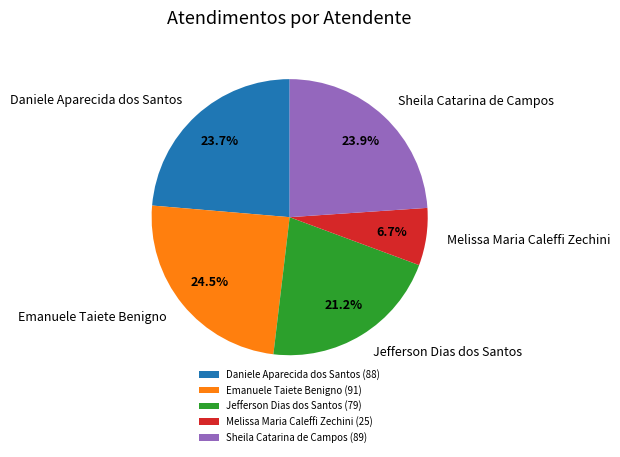

Between Melissa Maria Caleffi Zechini and Daniele Aparecida dos Santos, which is larger?

Daniele Aparecida dos Santos